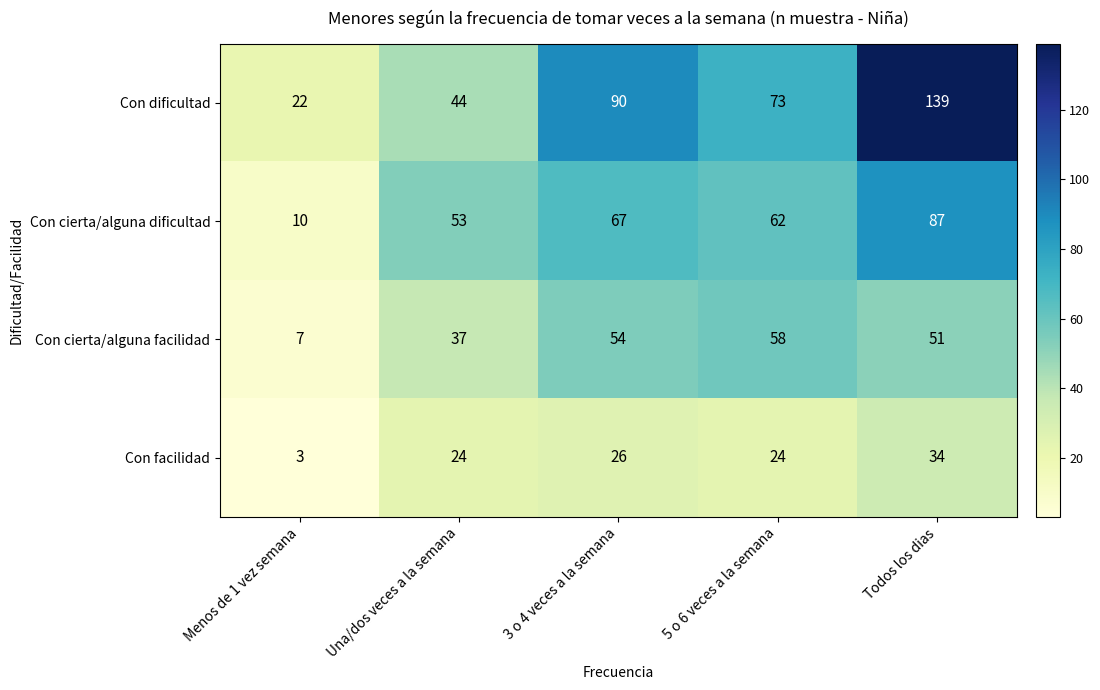

Which series has the largest total across all categories?

Con dificultad